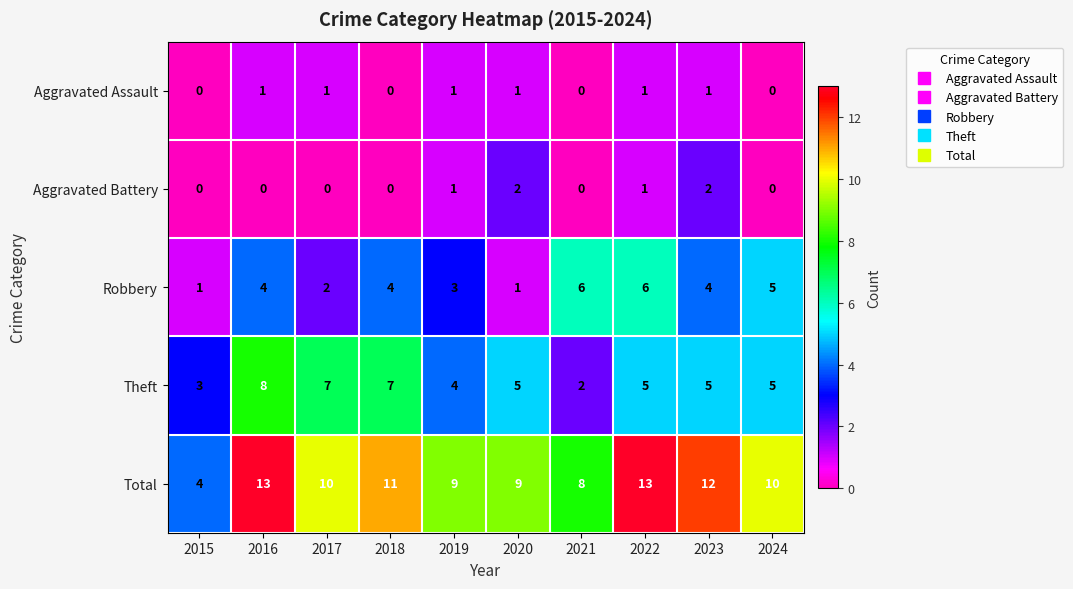

At which label is Total closest to 8?

2021